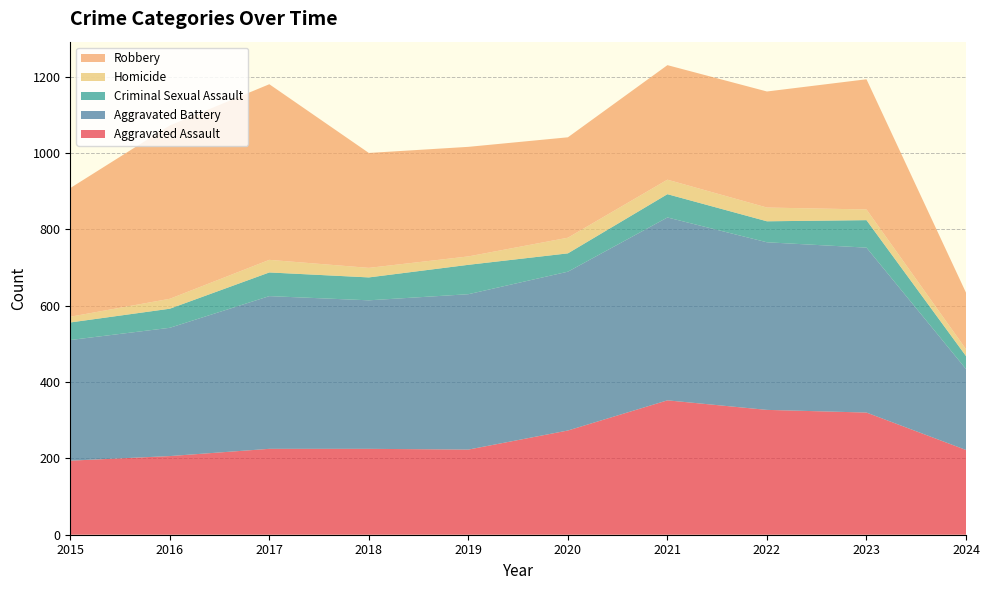

Reading right to left, what are all the values shown in this chart?

Aggravated Assault: 2024=222	2023=320	2022=327	2021=352	2020=273	2019=223	2018=225	2017=225	2016=206	2015=194
Aggravated Battery: 2024=212	2023=432	2022=439	2021=479	2020=416	2019=407	2018=389	2017=400	2016=336	2015=316
Criminal Sexual Assault: 2024=34	2023=72	2022=55	2021=61	2020=48	2019=77	2018=60	2017=62	2016=50	2015=46
Homicide: 2024=18	2023=28	2022=36	2021=38	2020=41	2019=22	2018=25	2017=33	2016=26	2015=15
Robbery: 2024=148	2023=341	2022=304	2021=300	2020=263	2019=287	2018=301	2017=460	2016=454	2015=337